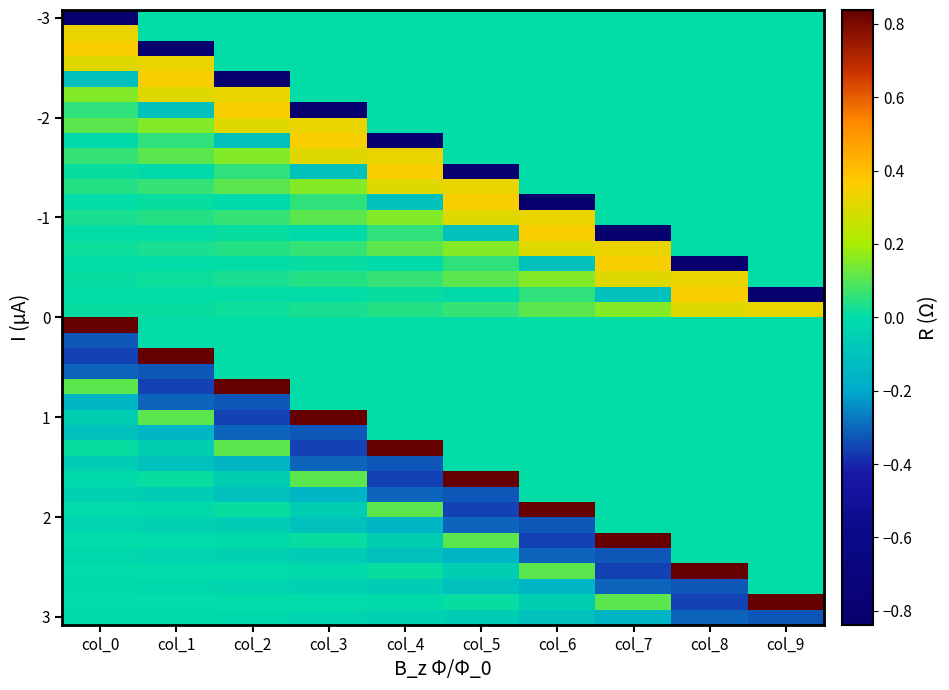

At how many categories does at least one series exceed 0?

10